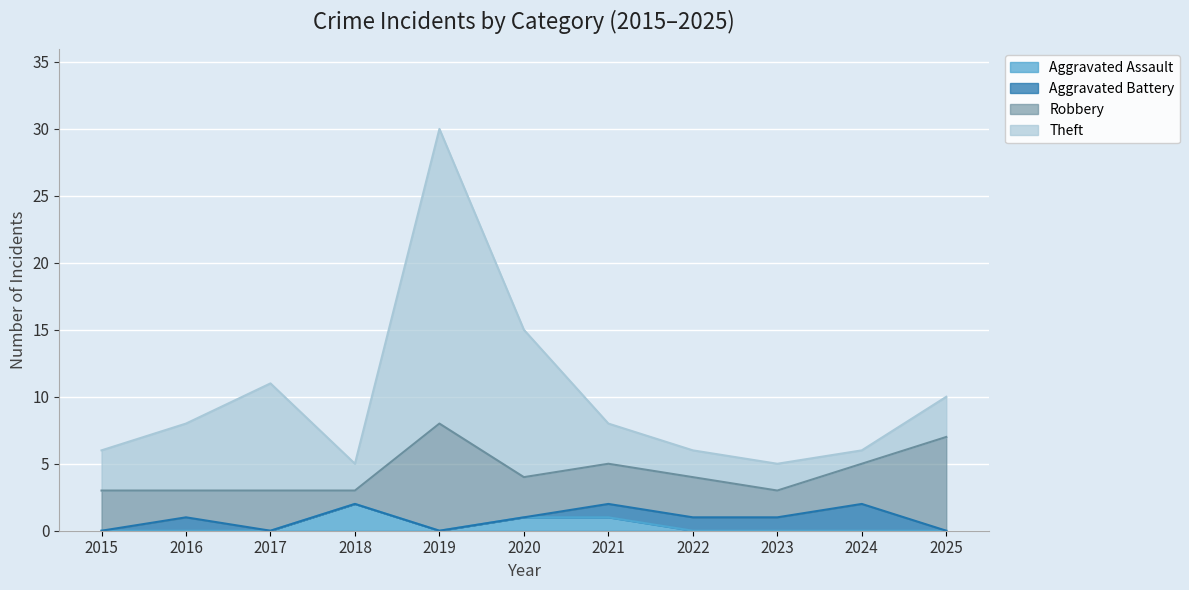

Rank the series by their maximum value, from highest to lowest.

Theft, Robbery, Aggravated Assault, Aggravated Battery